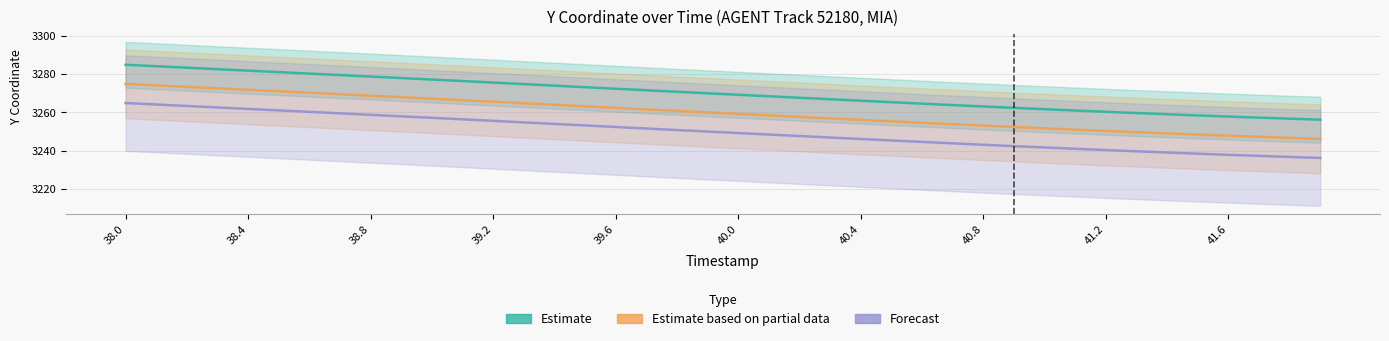

True or false: Estimate based on partial data and Forecast intersect in this chart.

False